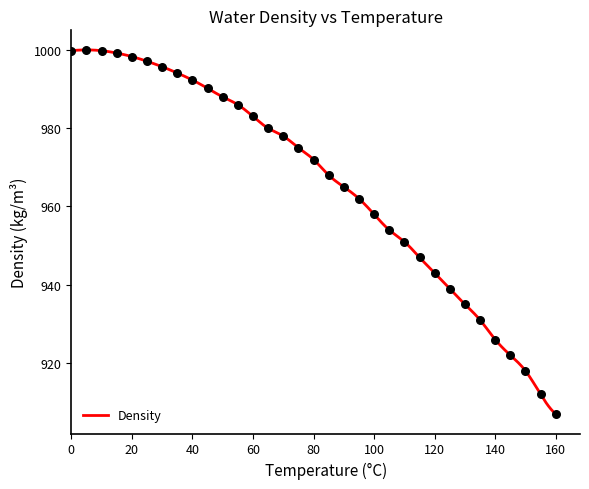

Approximately how many times larger is the value at 140 compared to 110?

1.0